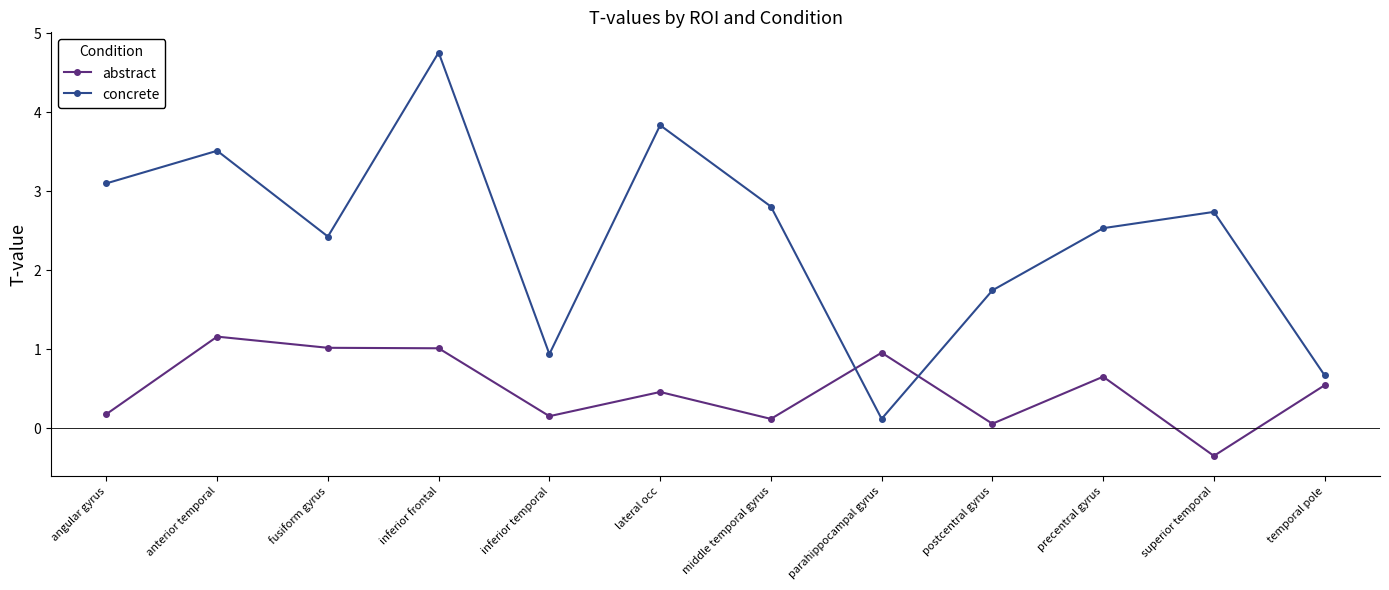

In concrete, how many points are lower than both neighbors (excluding endpoints)?

3